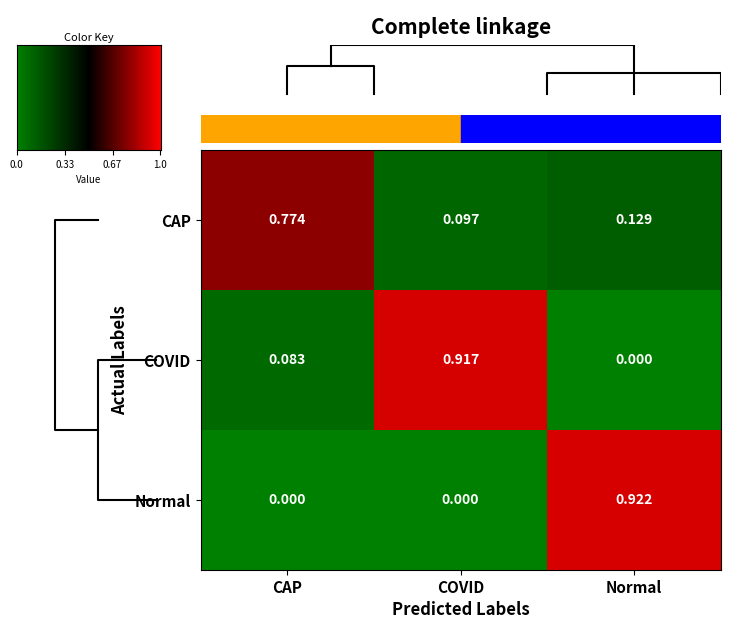

Rank the categories by COVID value from lowest to highest.

Normal, CAP, COVID